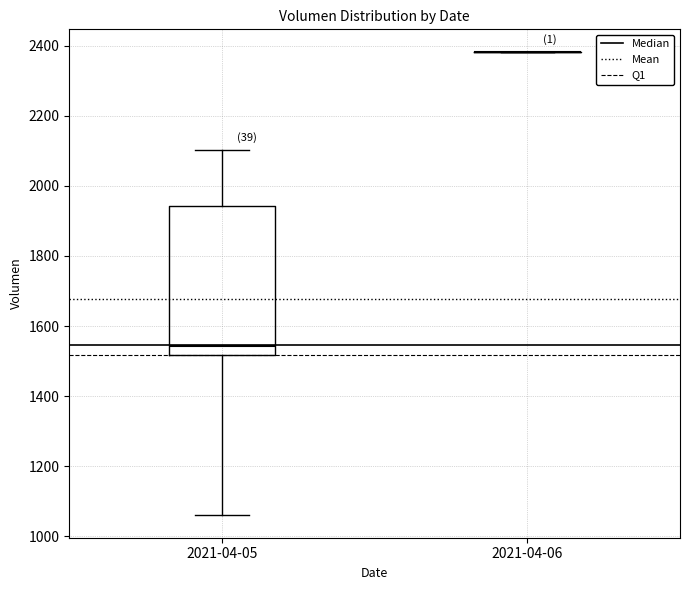

Comparing the boxes themselves (not the whiskers), which one is the tallest?

2021-04-05